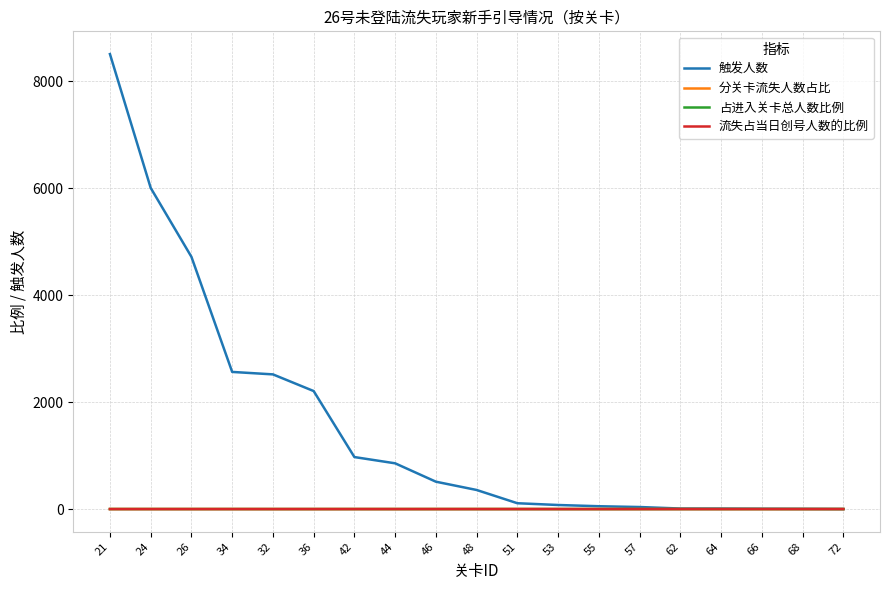

True or false: 分关卡流失人数占比 and 流失占当日创号人数的比例 cross at least once.

False